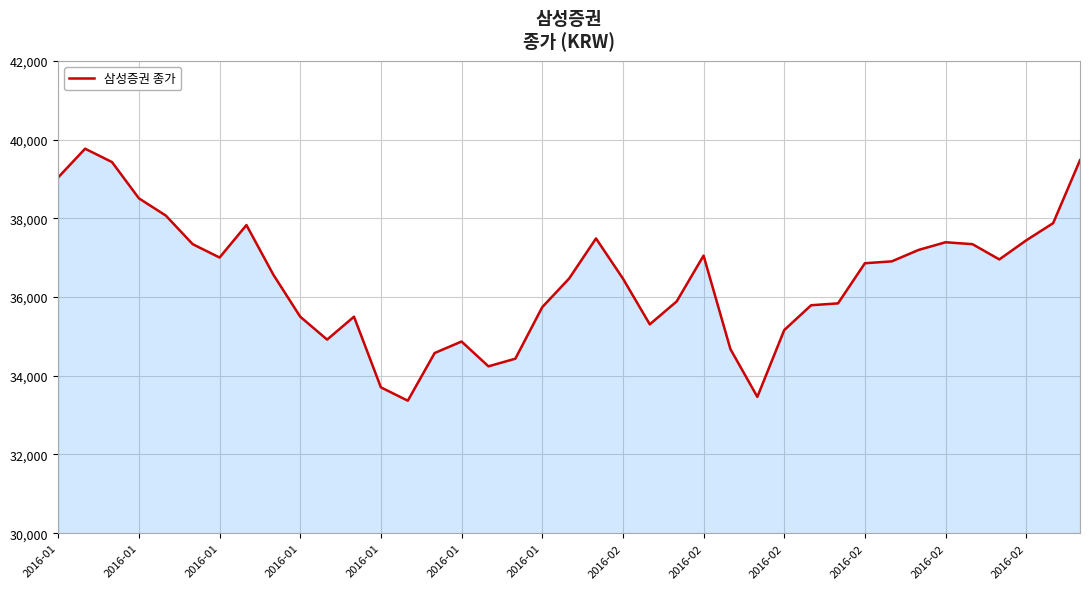

What is the difference between the maximum and minimum values?

6402